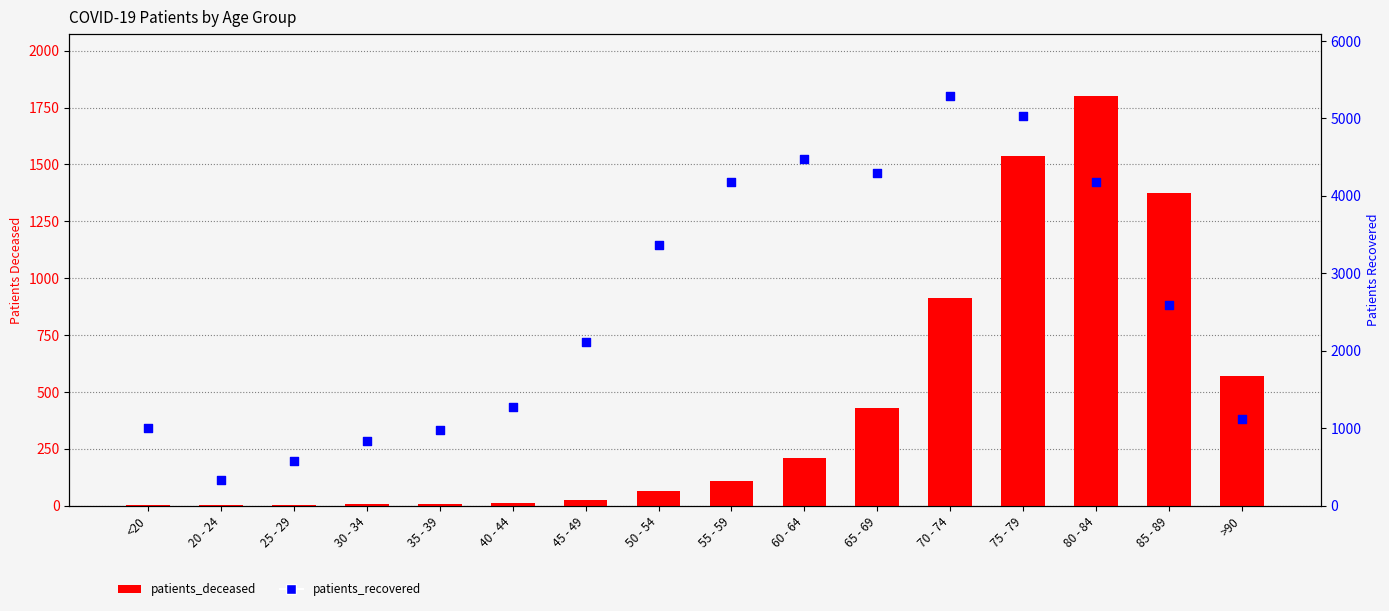

Which series has the largest total across all categories?

patients_recovered